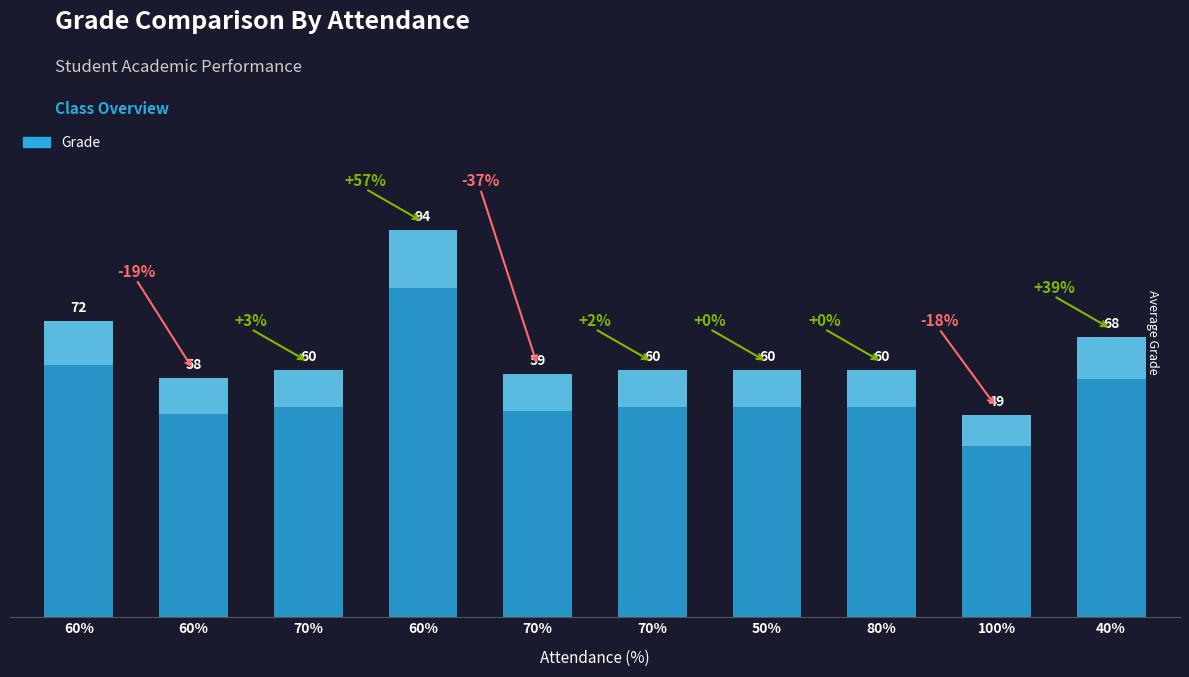

Is it true that the value at 60% is 72?

True